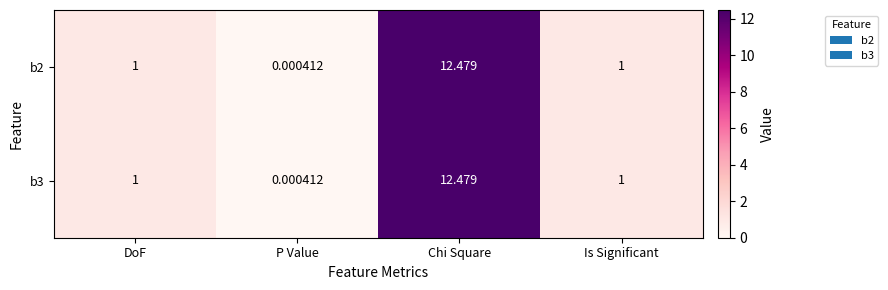

Which category has the highest value across all series?

Chi Square